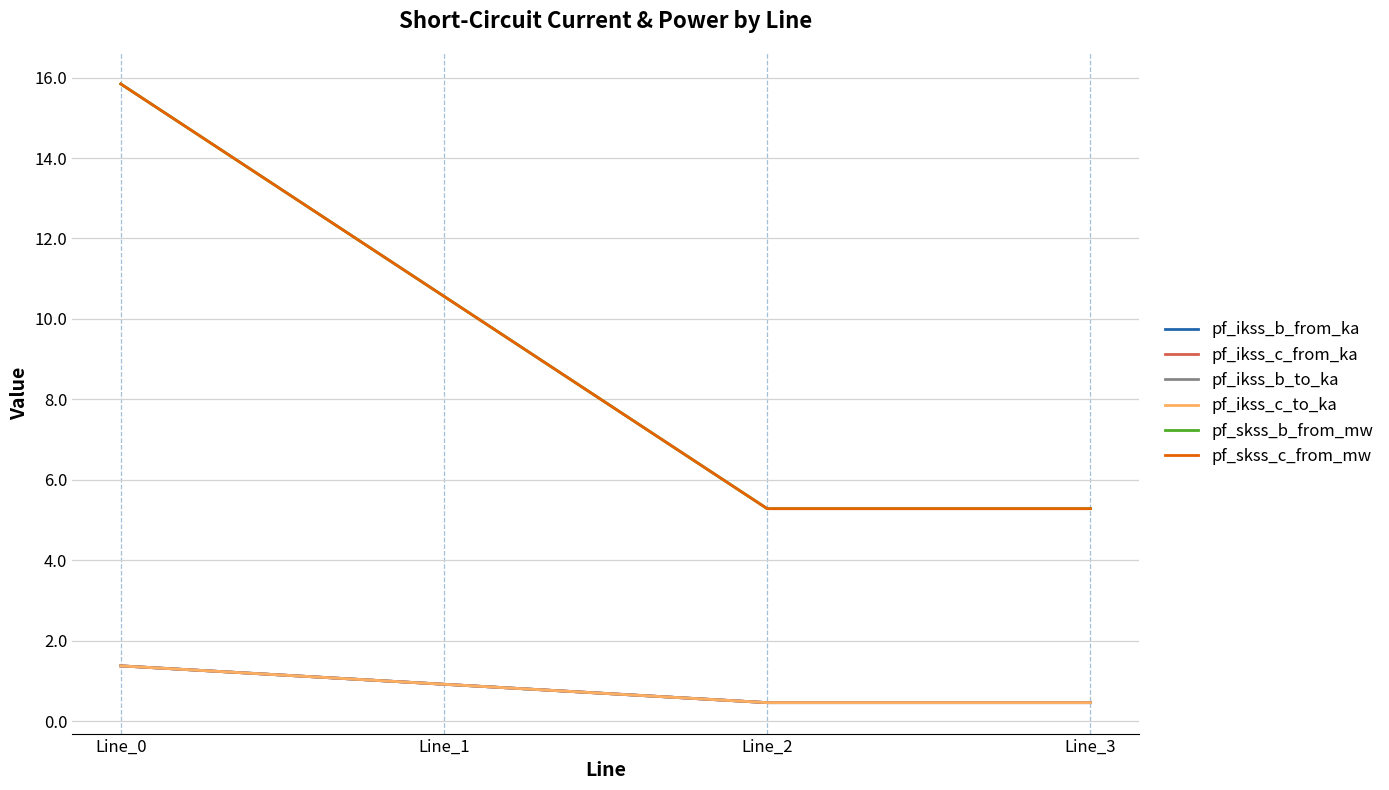

What is the lowest value of the pf_skss_b_from_mw series?

5.3